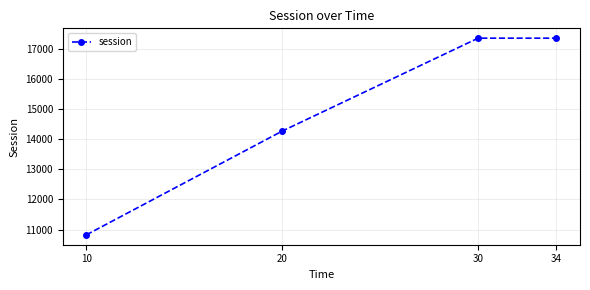

Which has a higher value, 34 or 20?

34